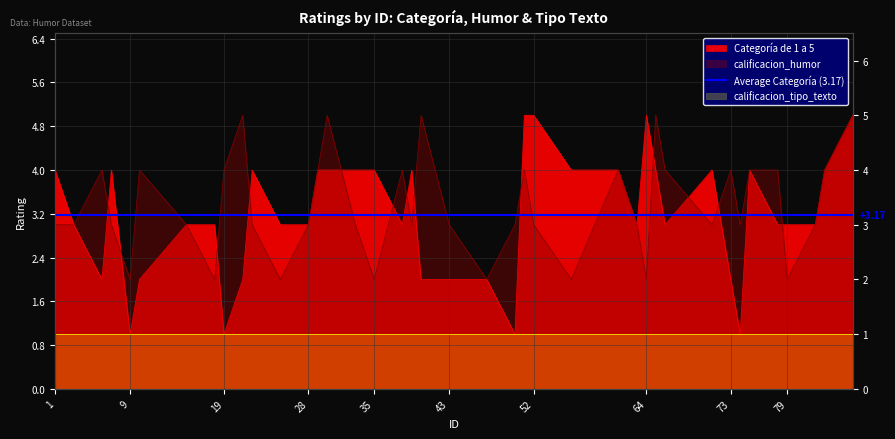

True or false: calificacion_humor has a value of 2 at 79.

True